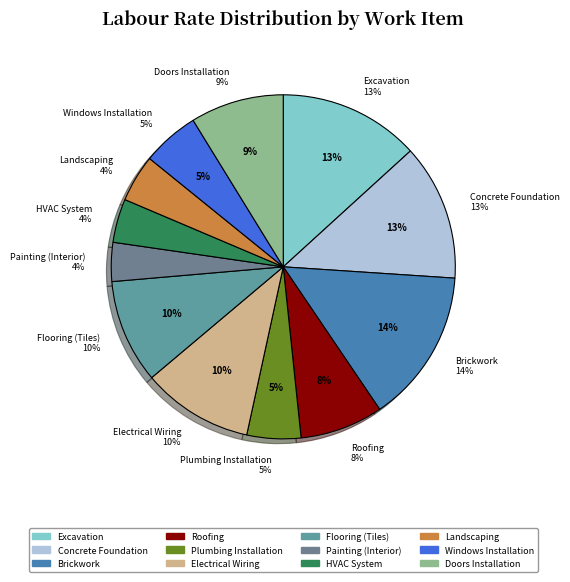

What percentage is NOT represented by Flooring (Tiles)?

90.2%